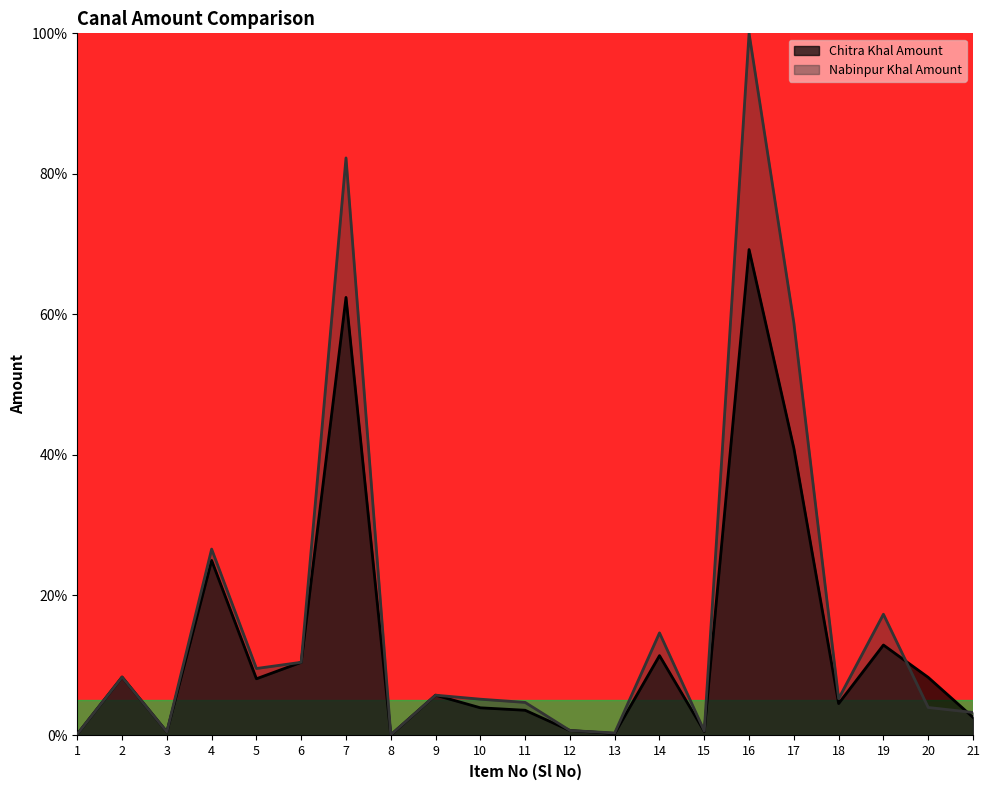

True or false: Chitra Khal Amount has a value of 0.5 at 3.

True